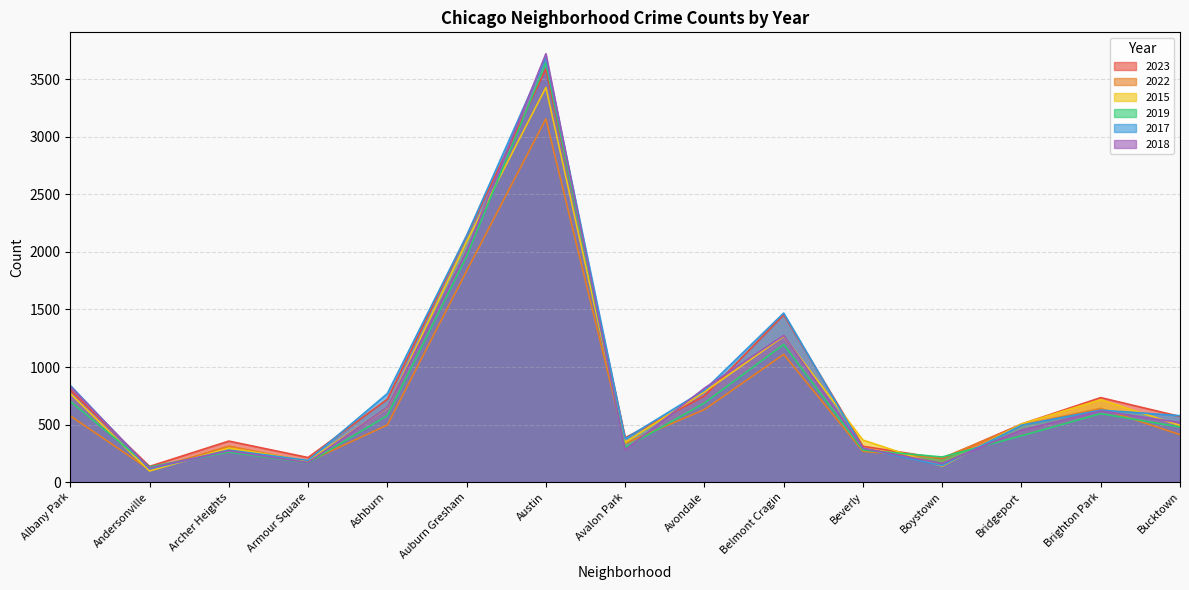

What position from the left is Andersonville?

2